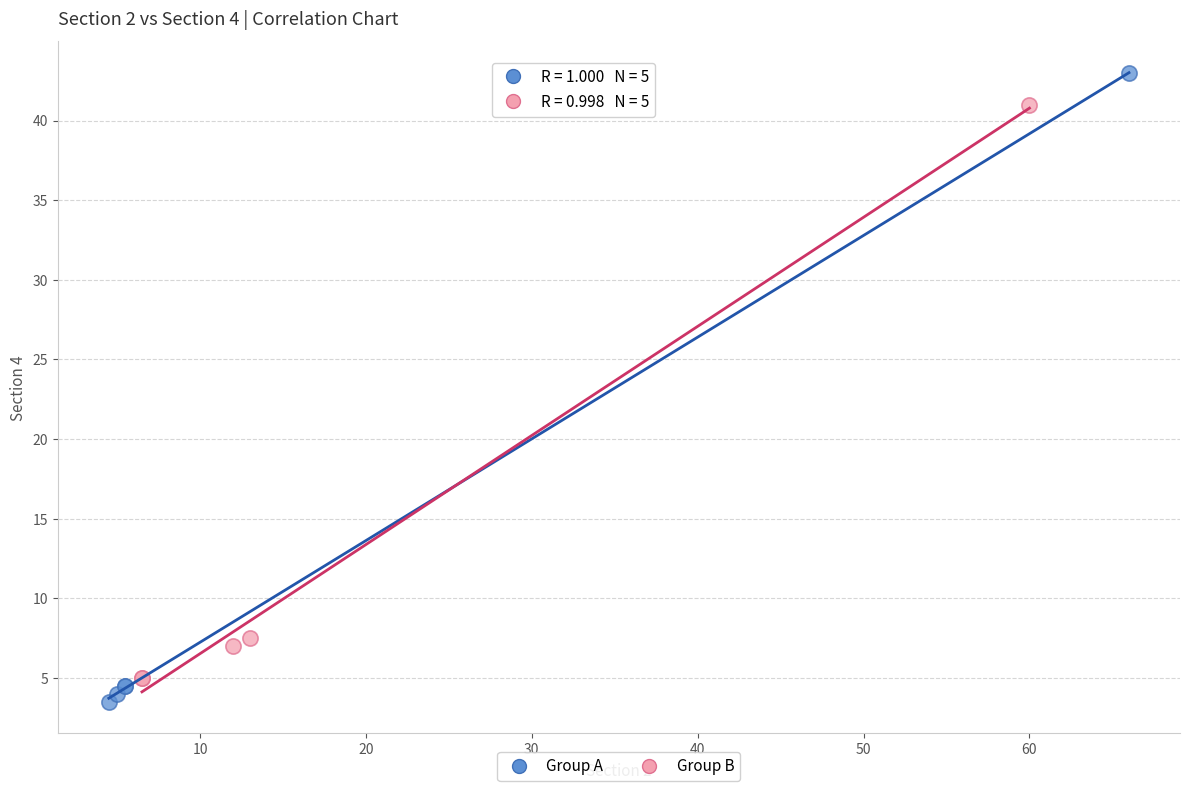

Which series contains the highest Y value?

Group A